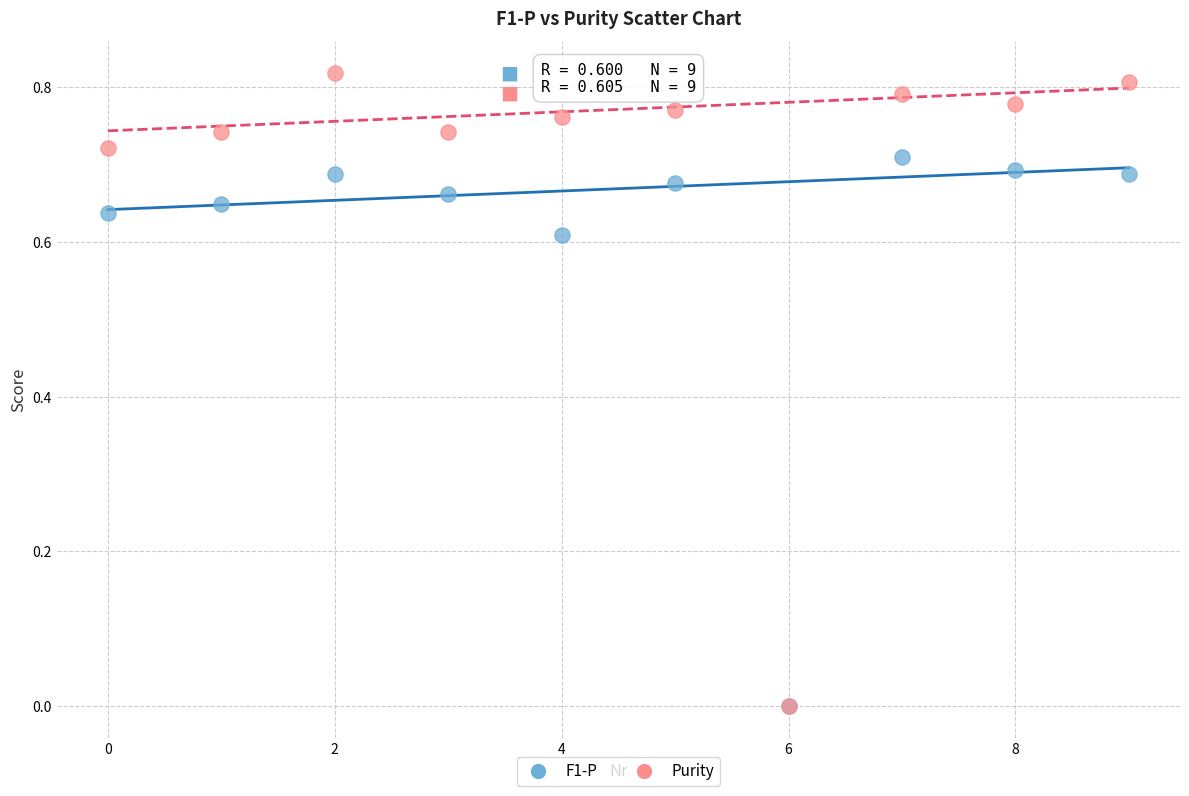

Which series contains the highest Y value?

Purity